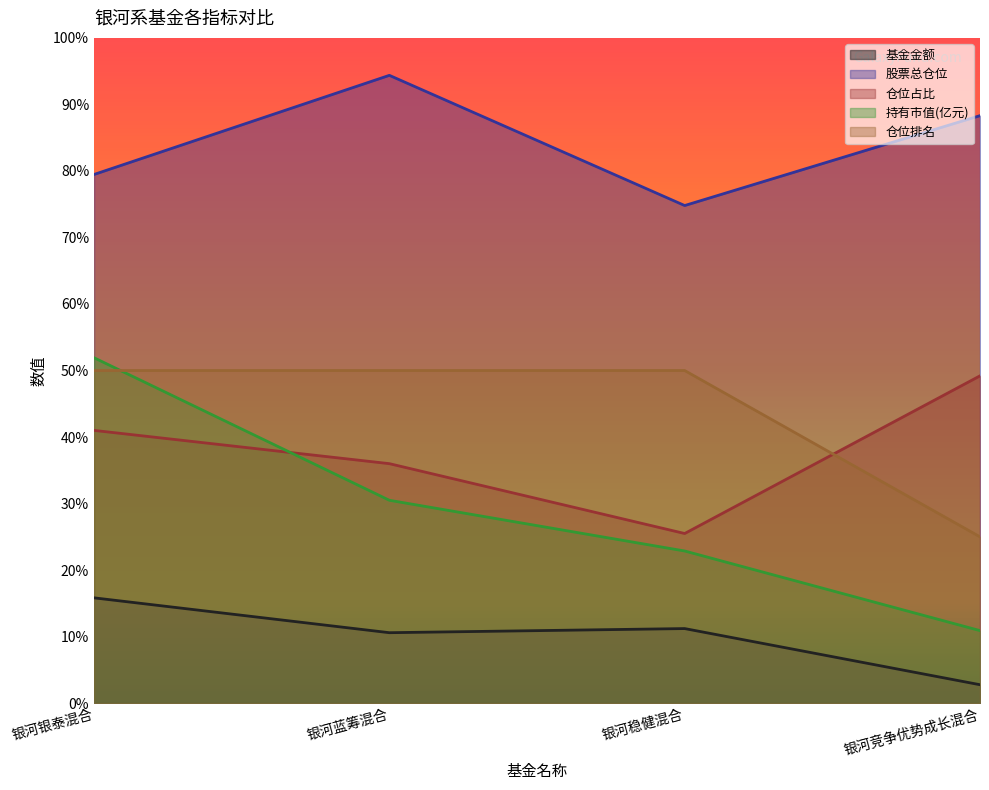

Does the chart display data point markers on the line(s)?

No